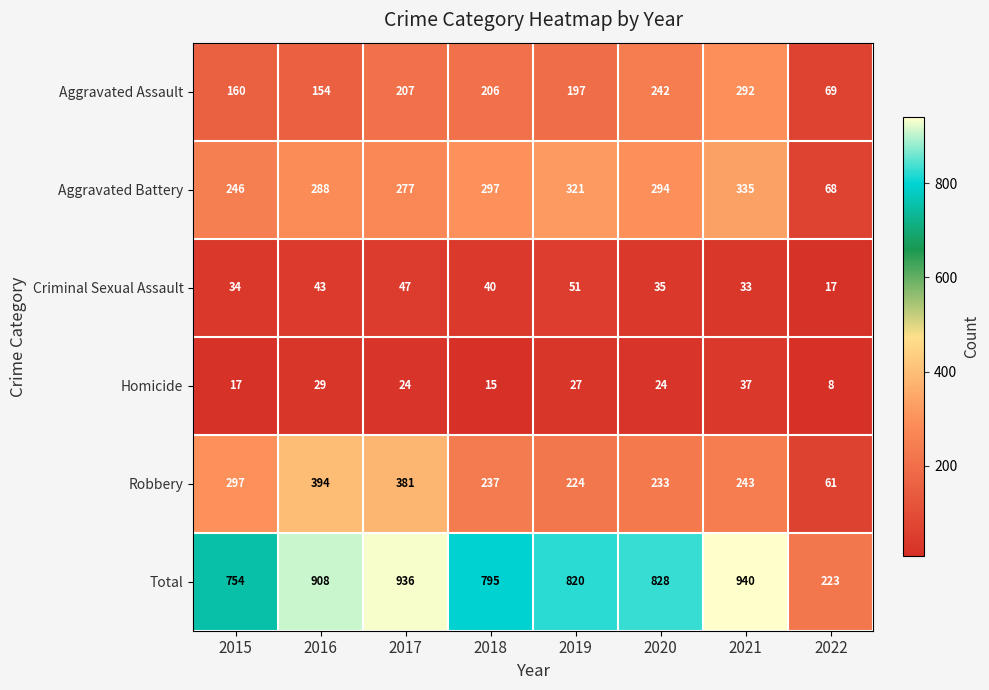

At which label does Aggravated Battery first exceed 294?

2018